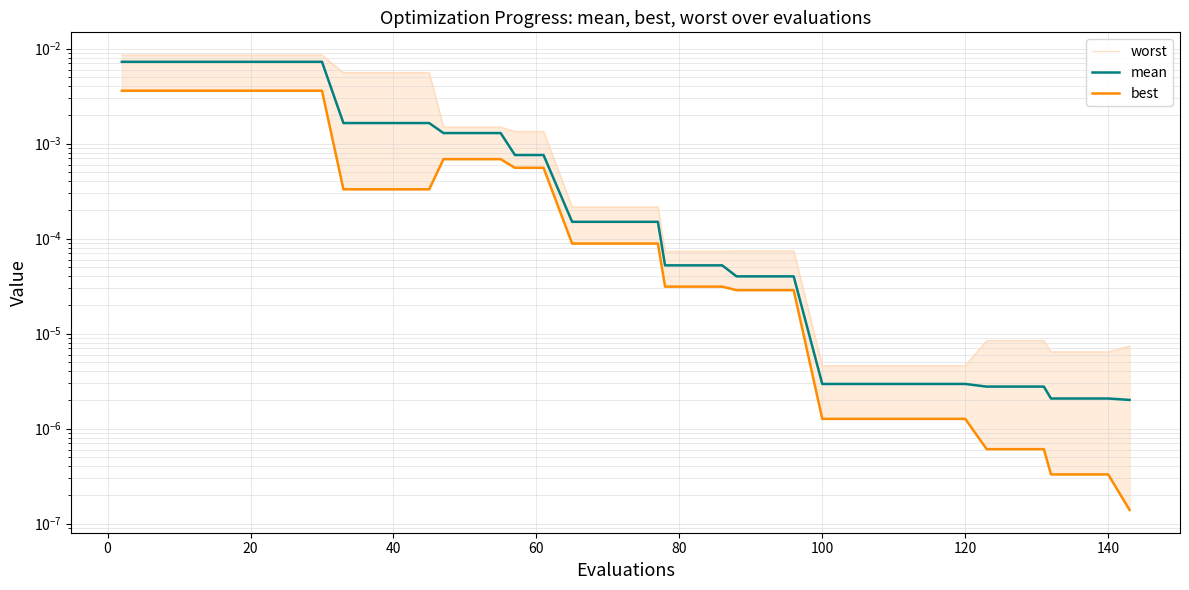

True or false: best and mean intersect in this chart.

False